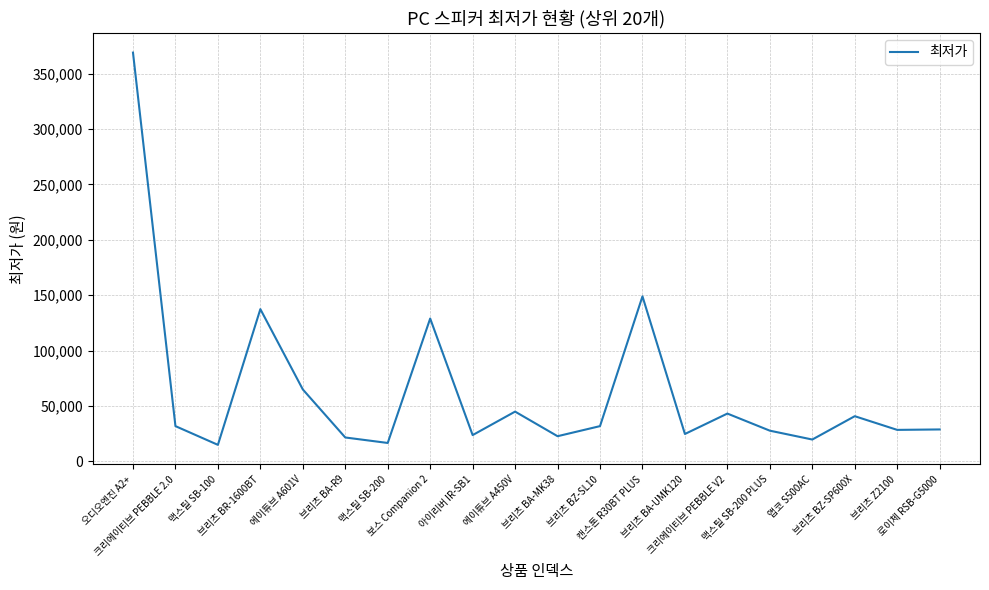

The chart shows a value of 15000 at 맥스틸 SB-100. True or false?

True